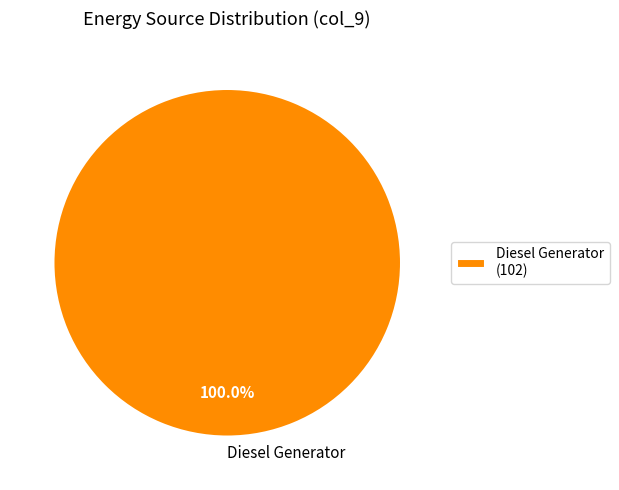

Is there a majority slice in this chart?

Yes